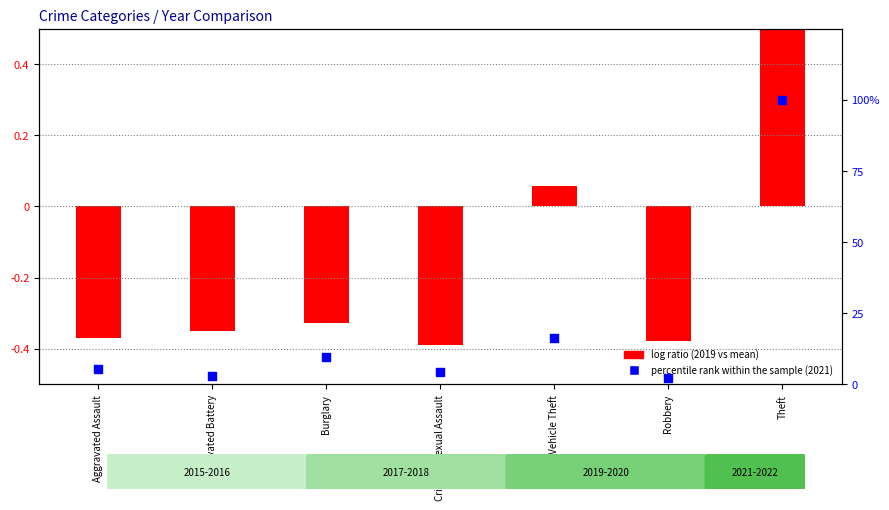

Which has a higher value, Burglary or Theft?

Theft